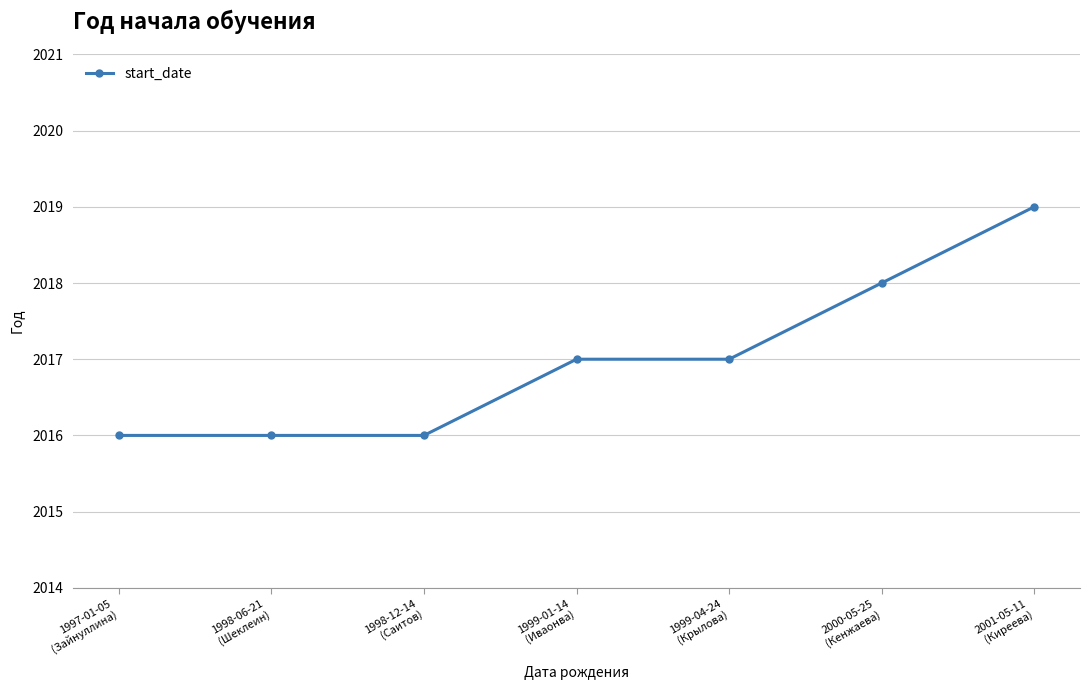

Is it true that the value at 2001-05-11
(Киреева) is 2019?

True